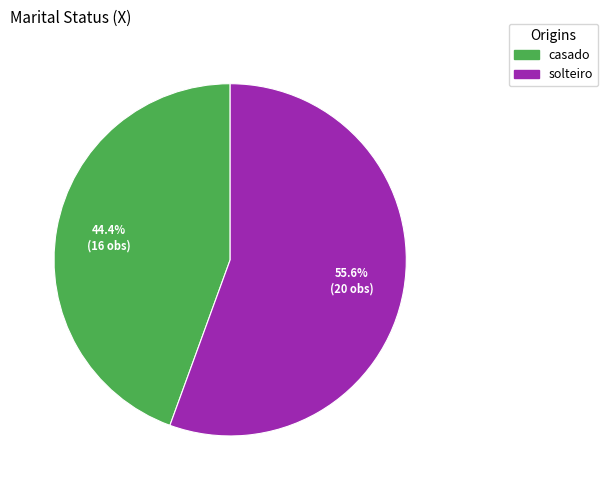

To the nearest percent, what percentage of the pie is casado?

44%